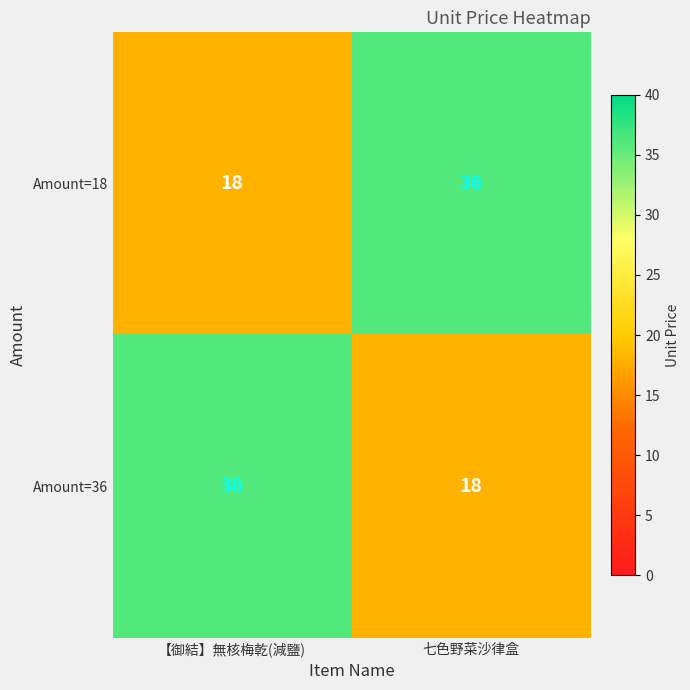

How many data points does each series have?

2